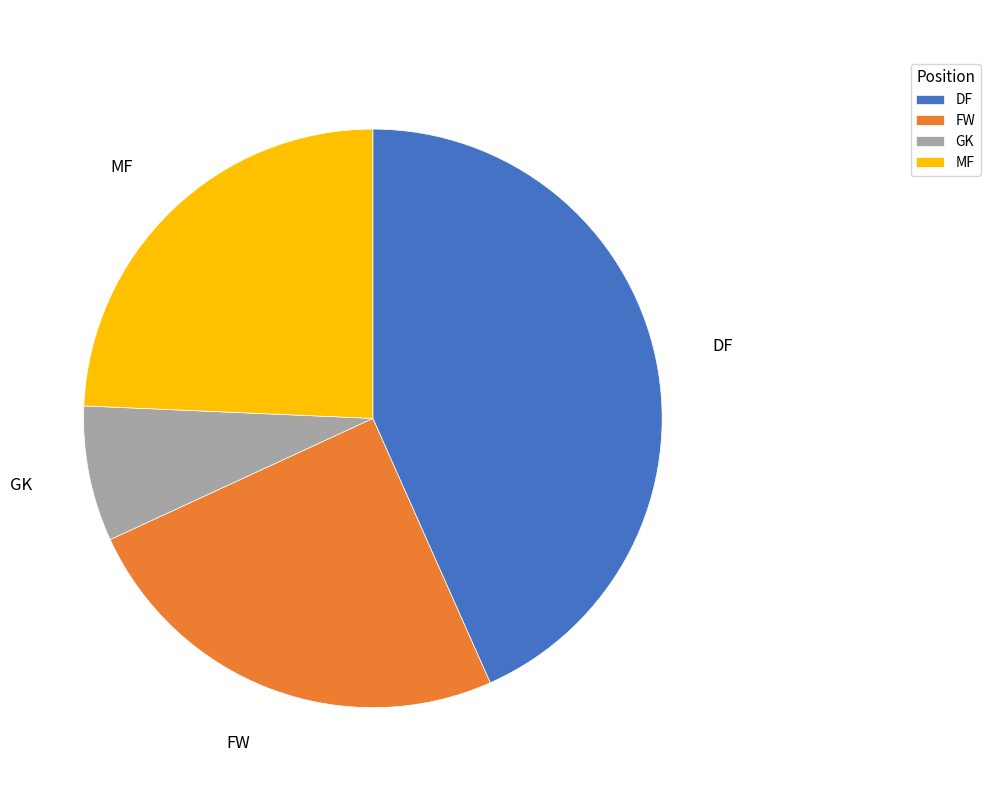

Do DF and MF together represent more than half of the pie?

Yes